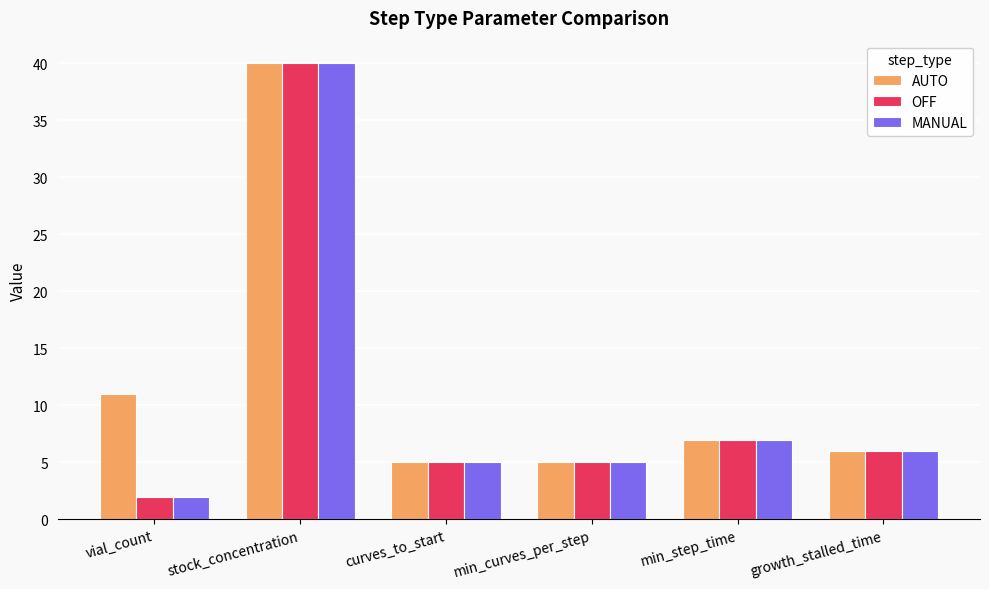

The MANUAL series shows 10 at min_step_time. True or false?

False